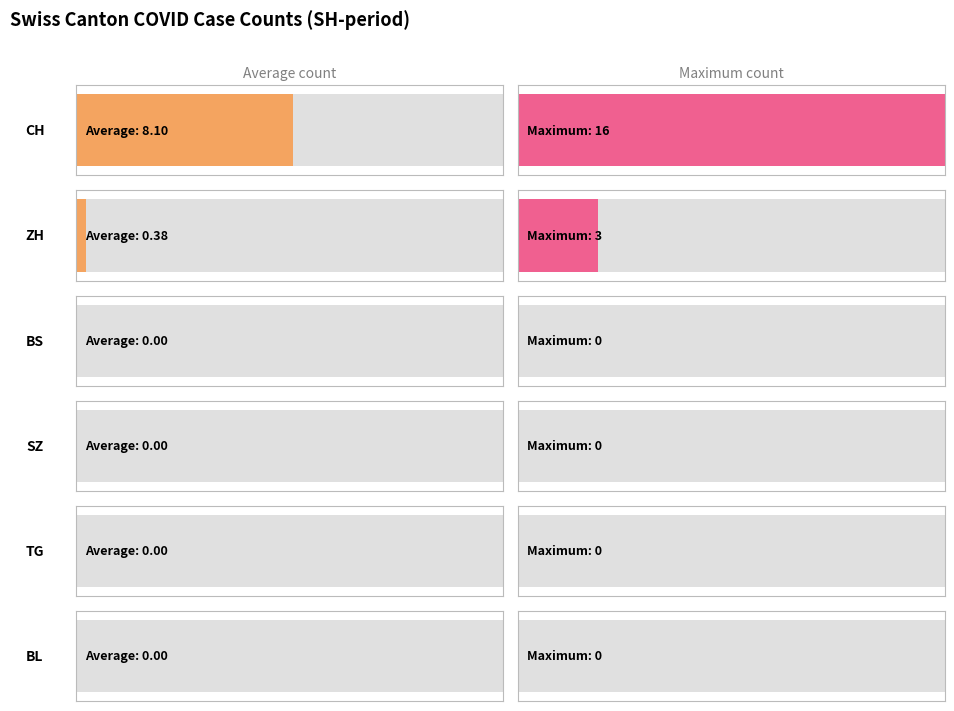

Which has a higher value, 20 or 13?

20